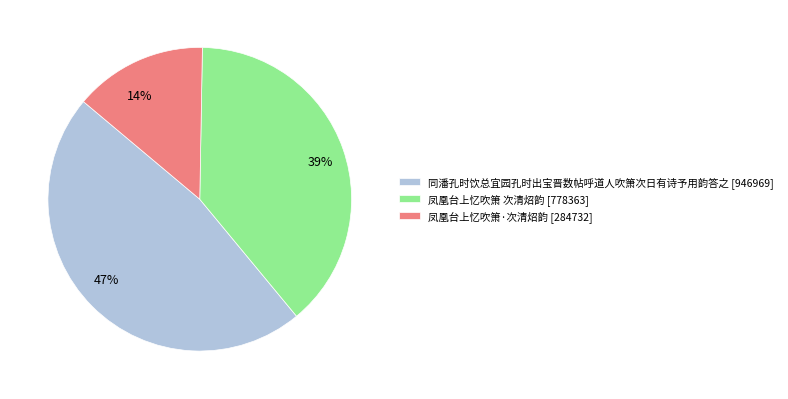

To the nearest percent, what portion does 凤凰台上忆吹箫 次清炤韵 represent?

39%